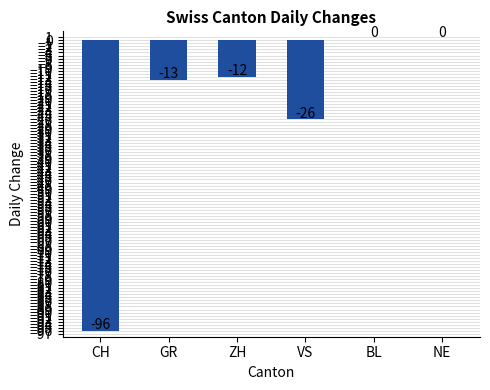

Read the value at VS, to the nearest 10.

-30